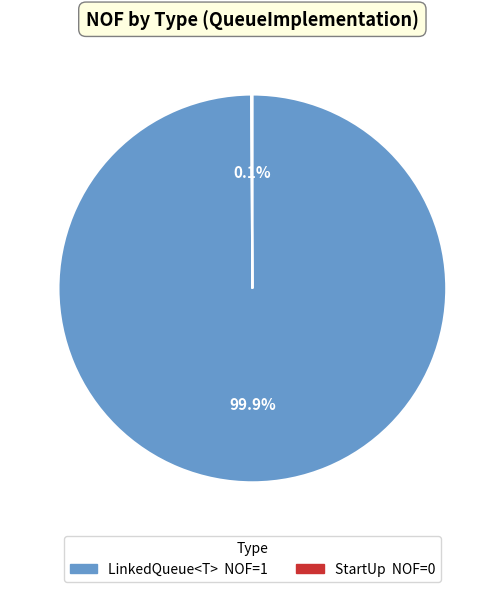

To the nearest percent, what is the difference between the largest and smallest slice percentages?

100%